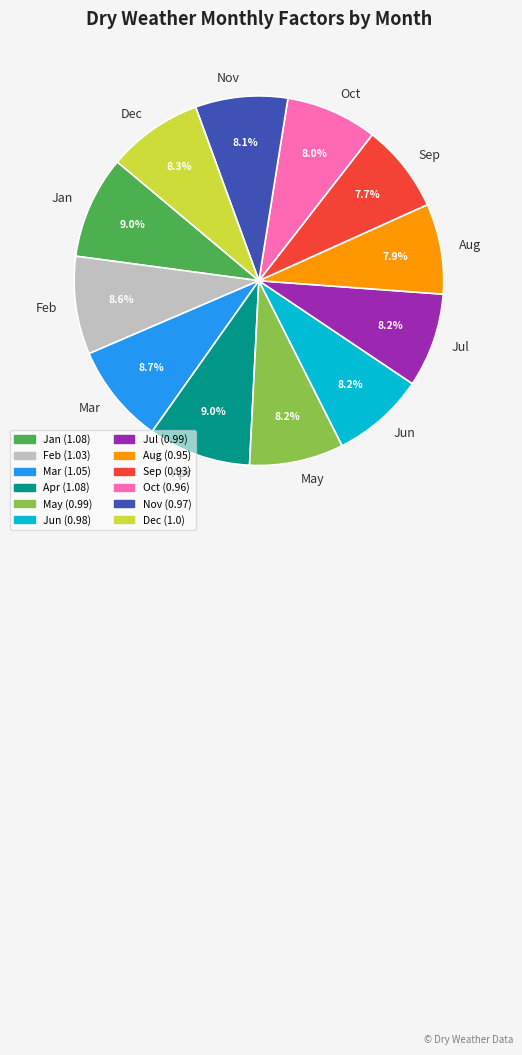

Does any single category account for the majority?

No